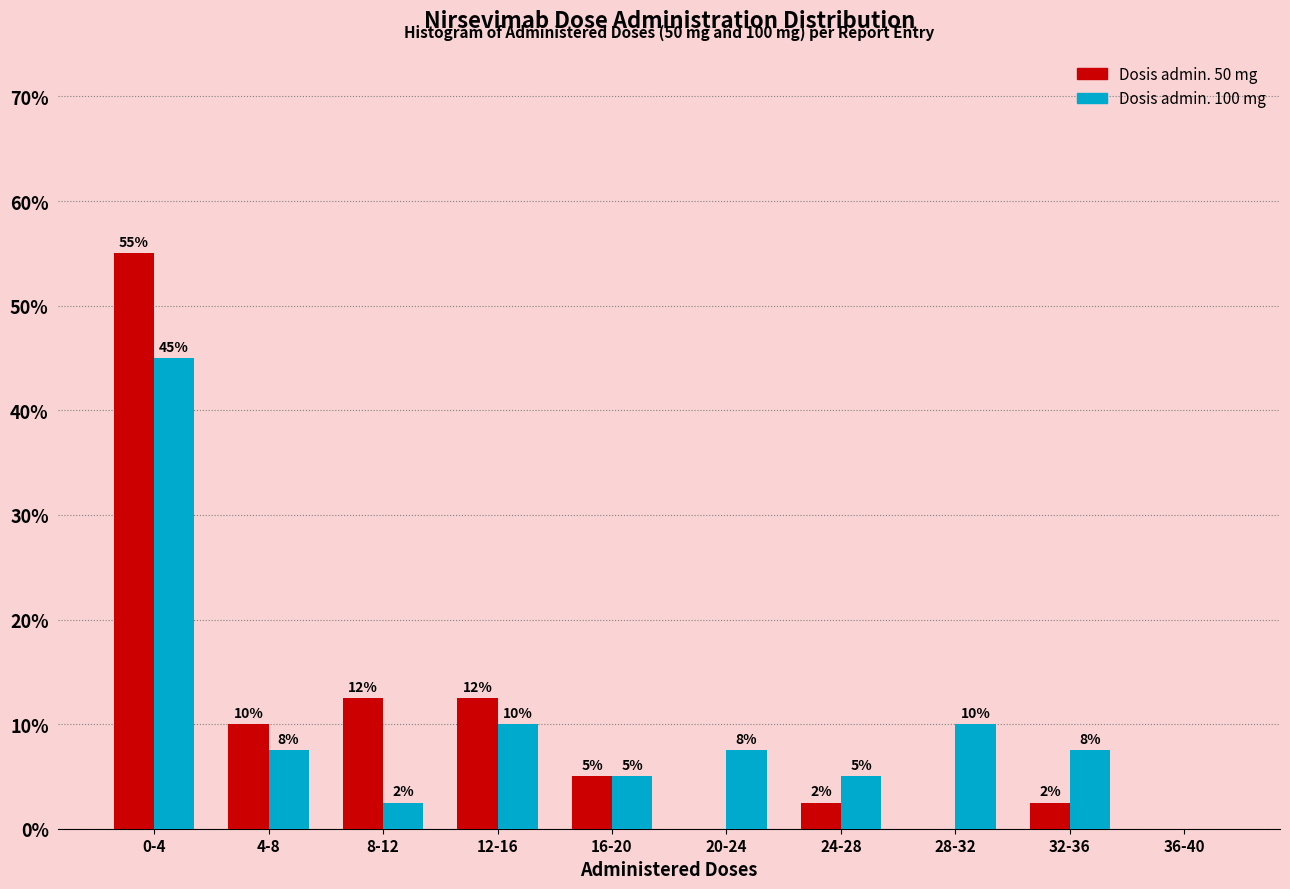

What value does the Dosis admin. 100 mg series have at 28-32?

10.0